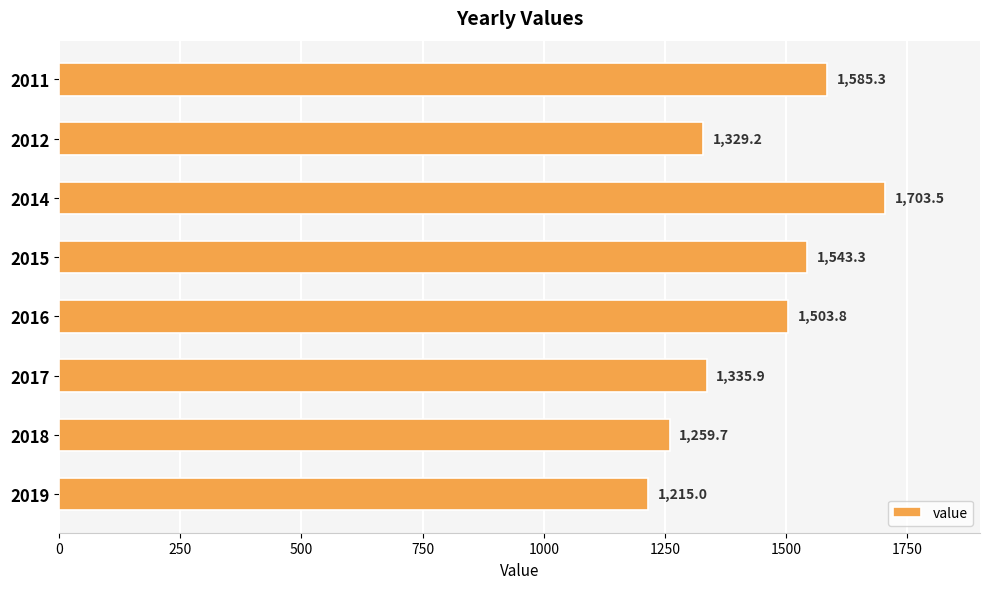

What is the ratio of the value at 2018 to the value at 2014?

0.7